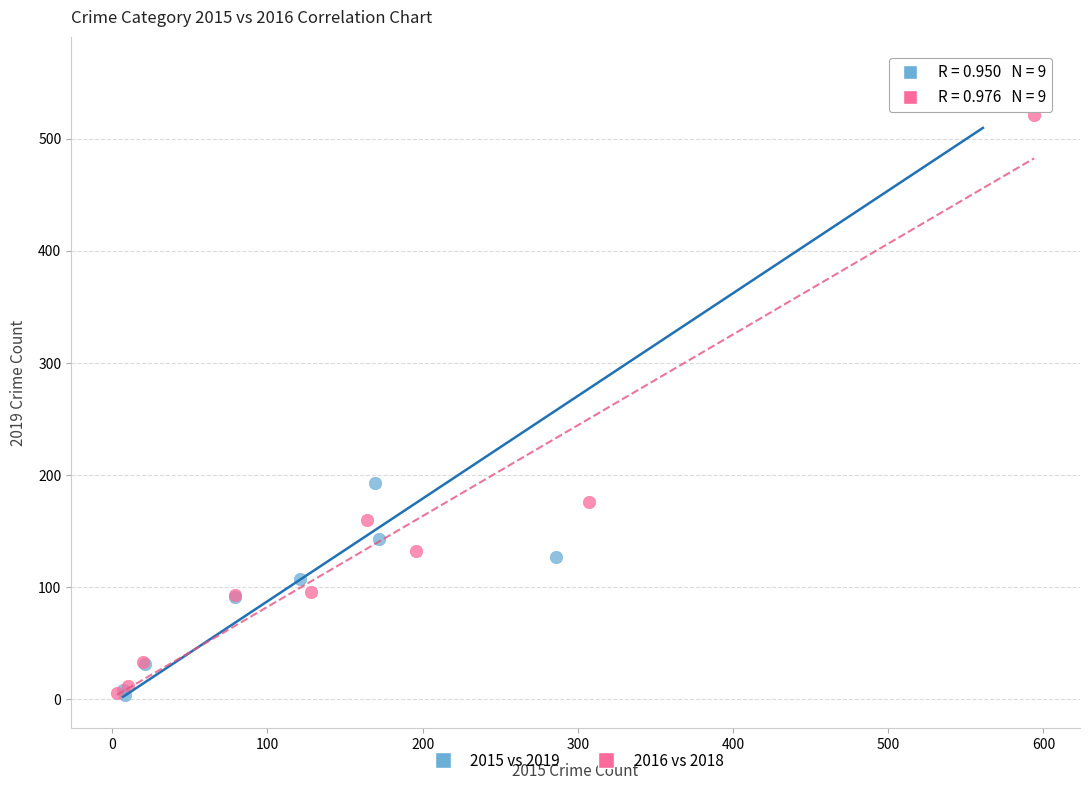

Which series contains the highest Y value?

2015 vs 2019